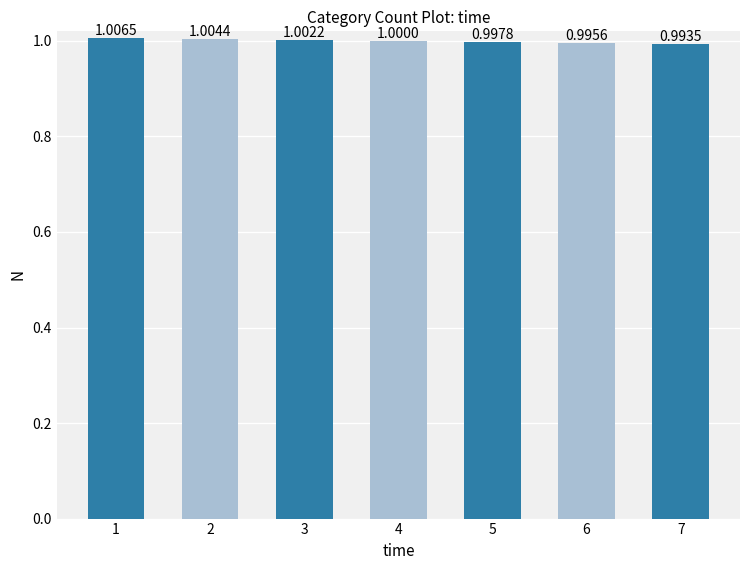

What is the smallest value displayed?

1.0